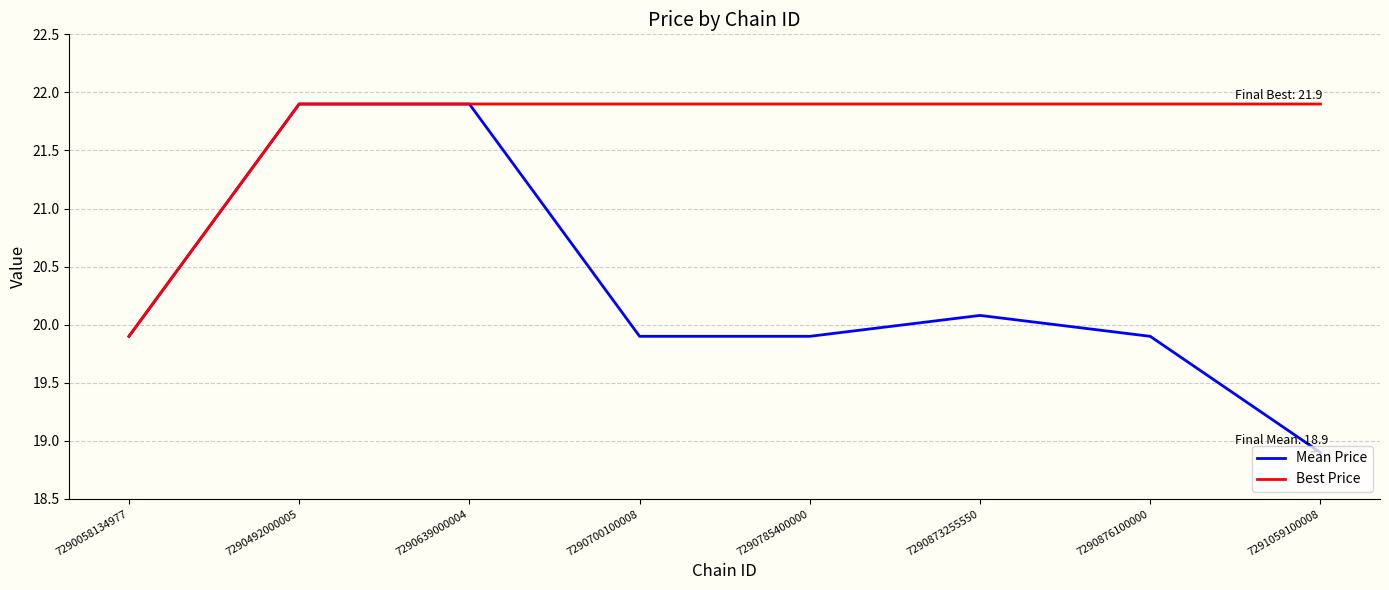

The Best Price series shows 21.9 at 7290873255550. True or false?

True